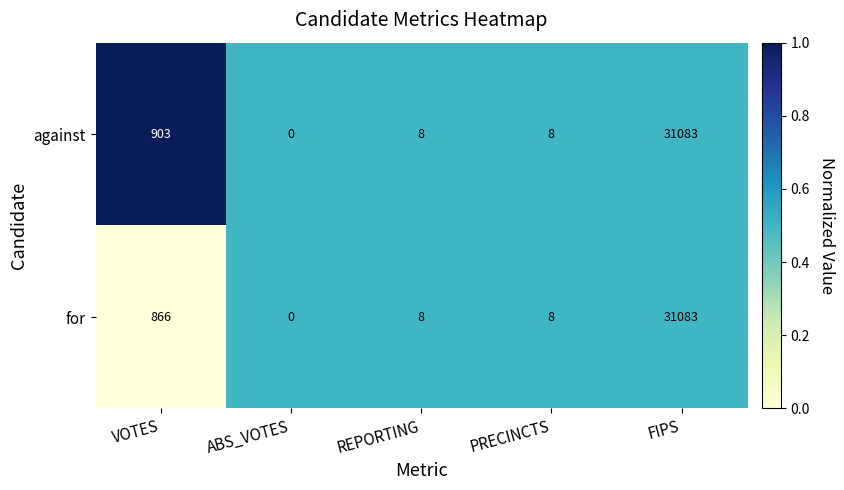

Count the number of data series in this chart.

2